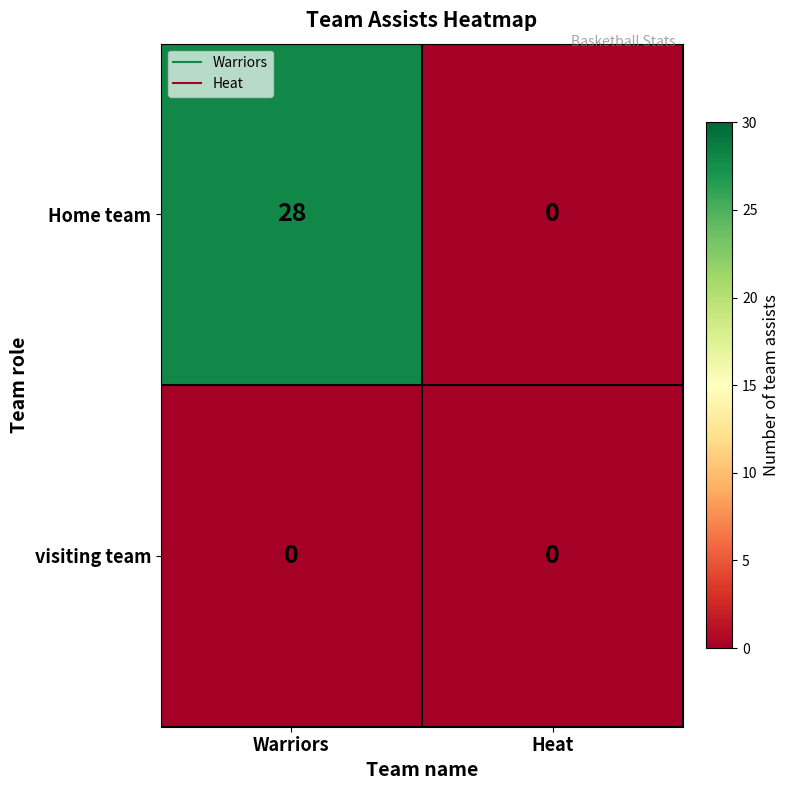

Reading right to left, extract all data points from this chart.

Home team: Heat=0	Warriors=28
visiting team: Heat=0	Warriors=0